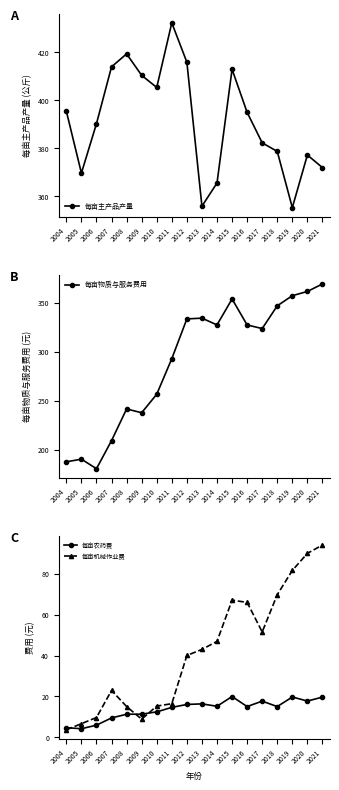

Where do 每亩机械作业费 and 每亩农药费 first cross each other?

2004 and 2005